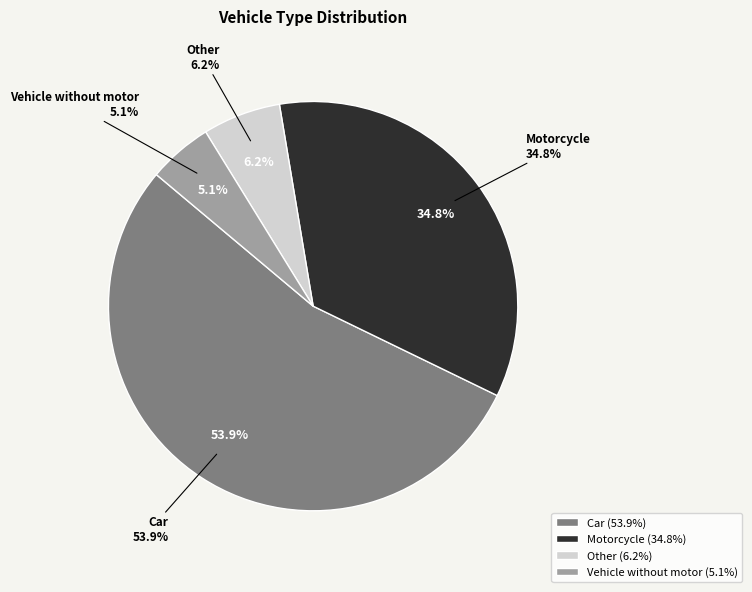

What is the change in value from Car to Motorcycle?

-19.1